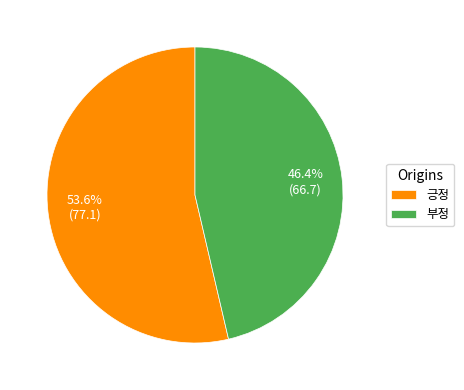

Which slice is the largest?

긍정